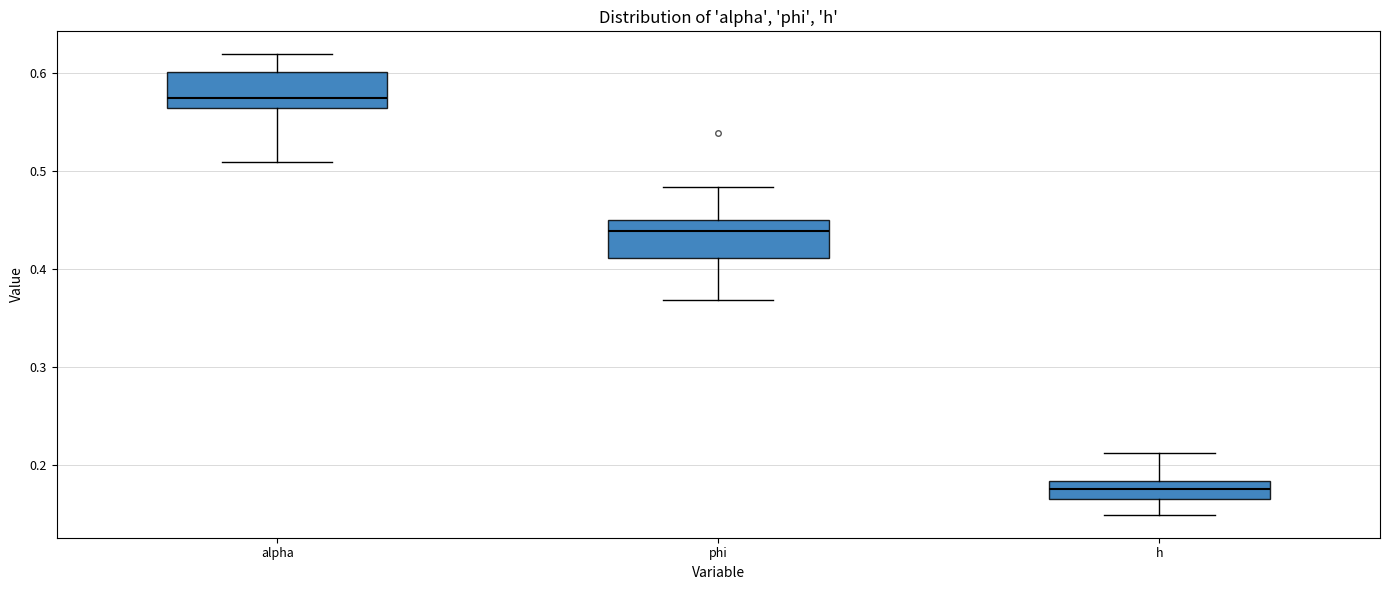

Reading left to right, transcribe this box plot: for each box, give where its median line is, the range the box spans, and where its two whiskers end, as read against the y-axis. The values are not printed on the chart, so give them approximately, as read against the axis.

alpha: median 0.57, box 0.56 to 0.60, whiskers 0.51 to 0.62
phi: median 0.44, box 0.41 to 0.45, whiskers 0.37 to 0.48
h: median 0.18 (inside the box), box 0.16 to 0.18, whiskers 0.15 to 0.21